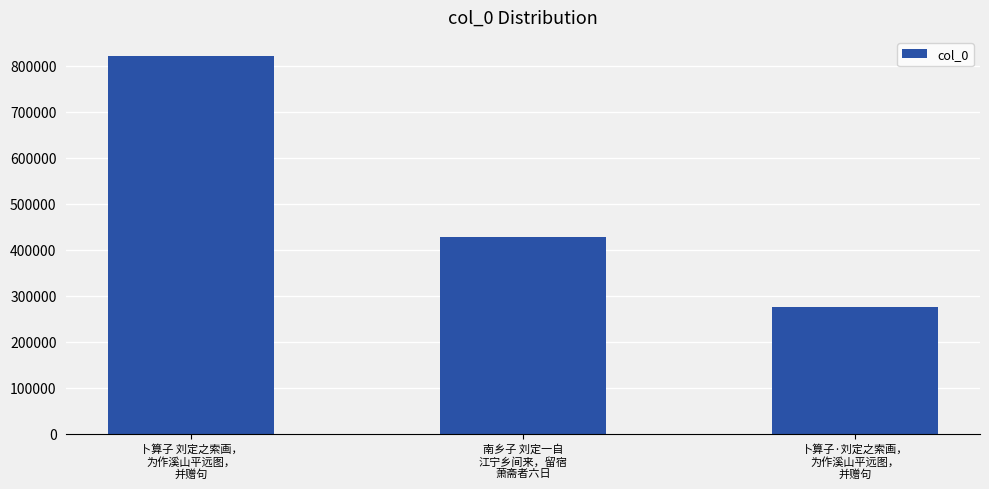

Does the chart contain stacked bars?

No